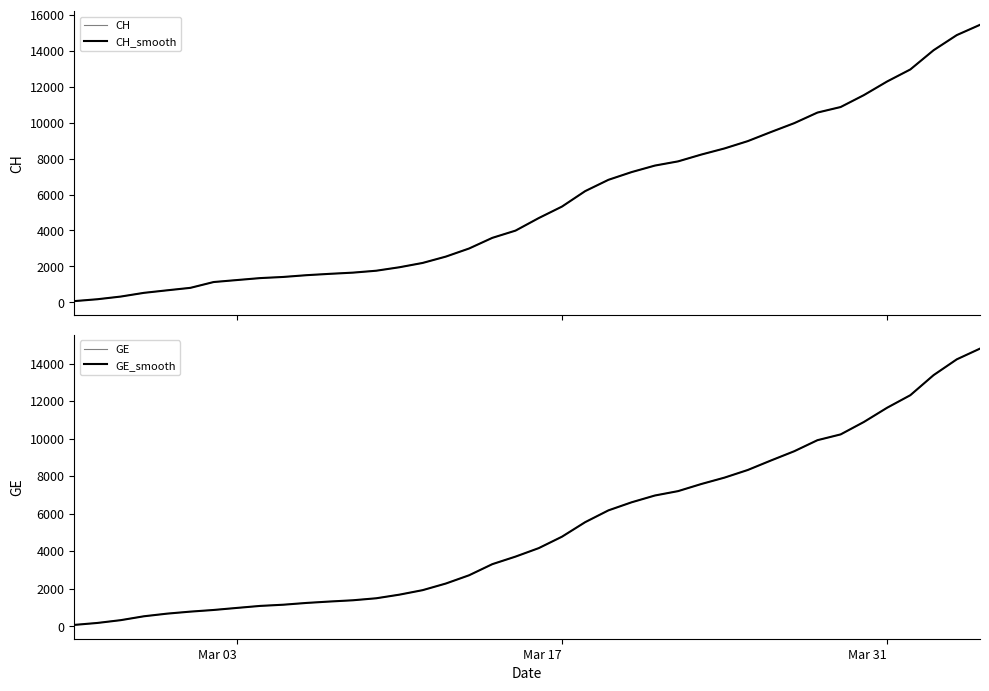

What is the value of the GE point at the 15th from the left?

1684